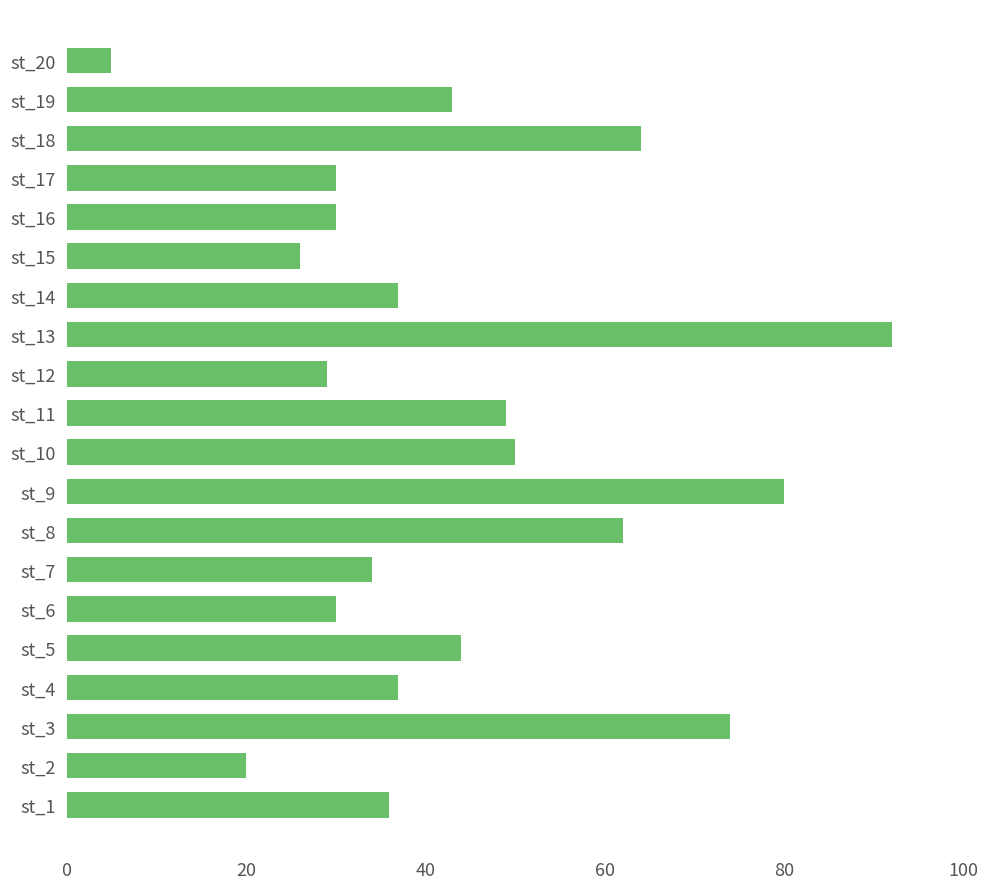

True or false: the data shows 57 at st_7.

False